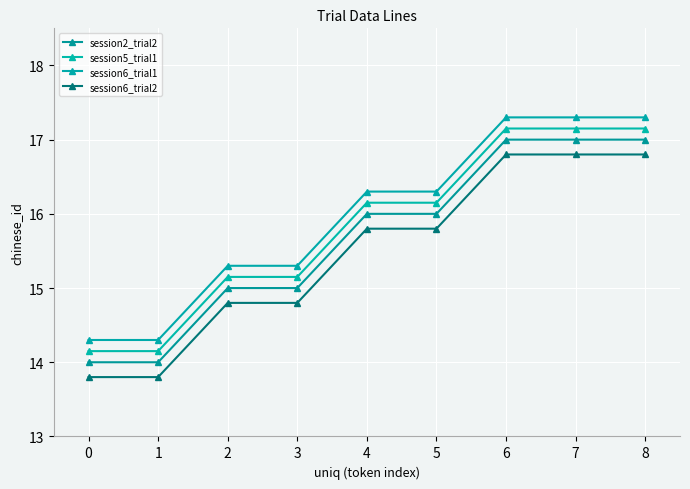

What is the highest value of the session2_trial2 series?

17.0